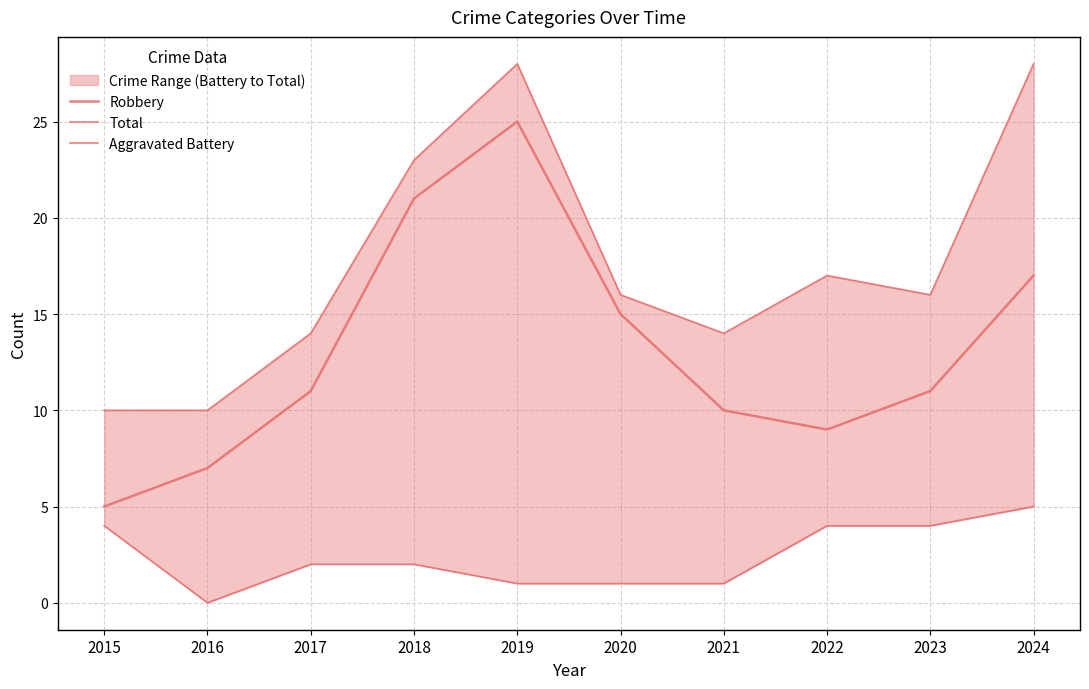

True or false: Aggravated Battery and Robbery cross at least once.

False